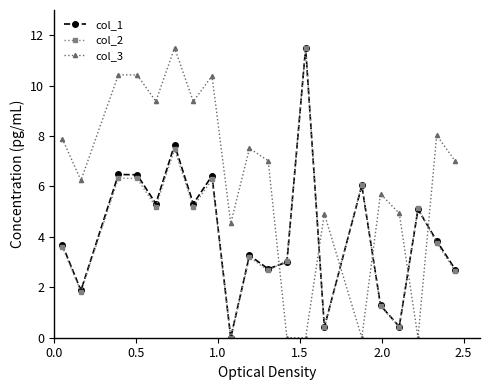

How many times do col_3 and col_1 cross each other?

6